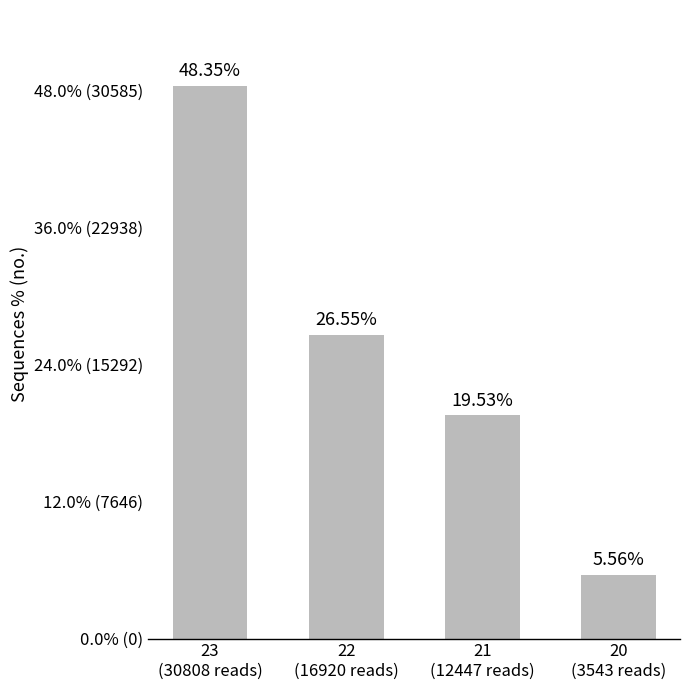

What position from the left is 20
(3543 reads)?

4